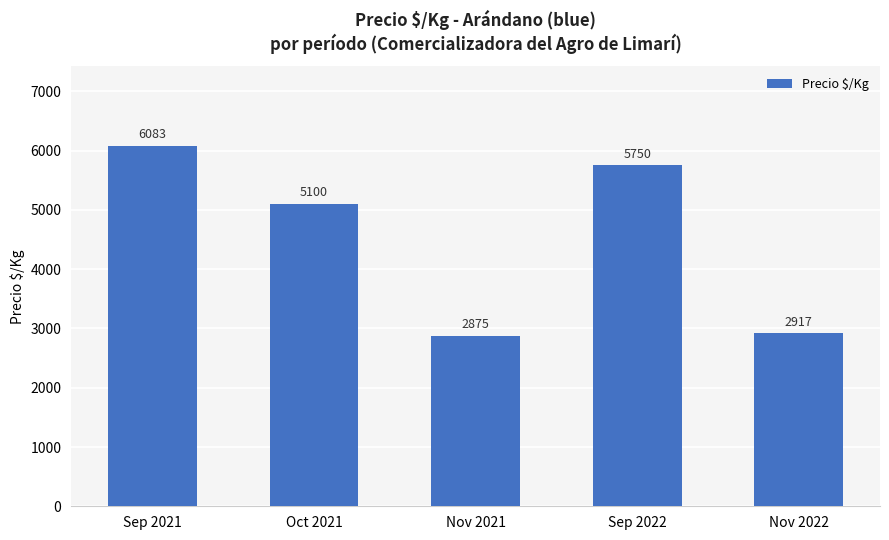

What is the average value?

4545